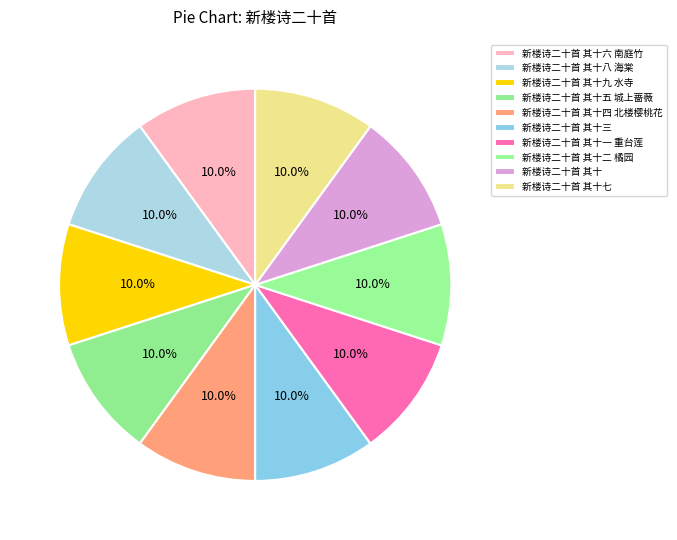

What percentage is the 新楼诗二十首 其十二 橘园 slice, to the nearest percent?

10%